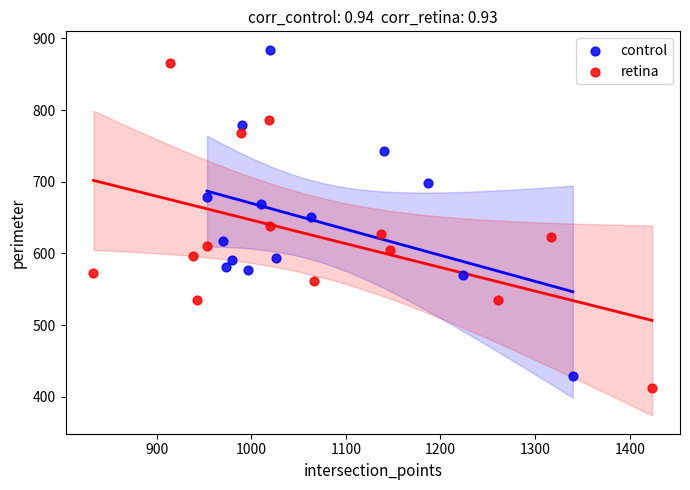

Which series has the largest Y range (max minus min)?

control